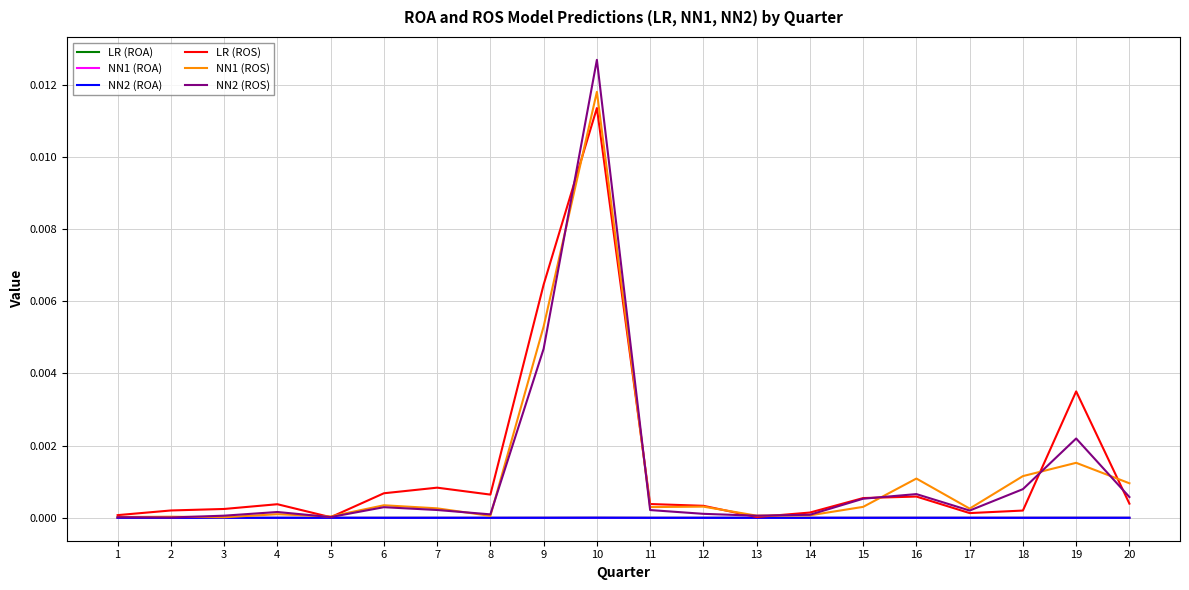

After their last crossing, which series has the higher values: LR (ROA) or NN2 (ROA)?

NN2 (ROA)